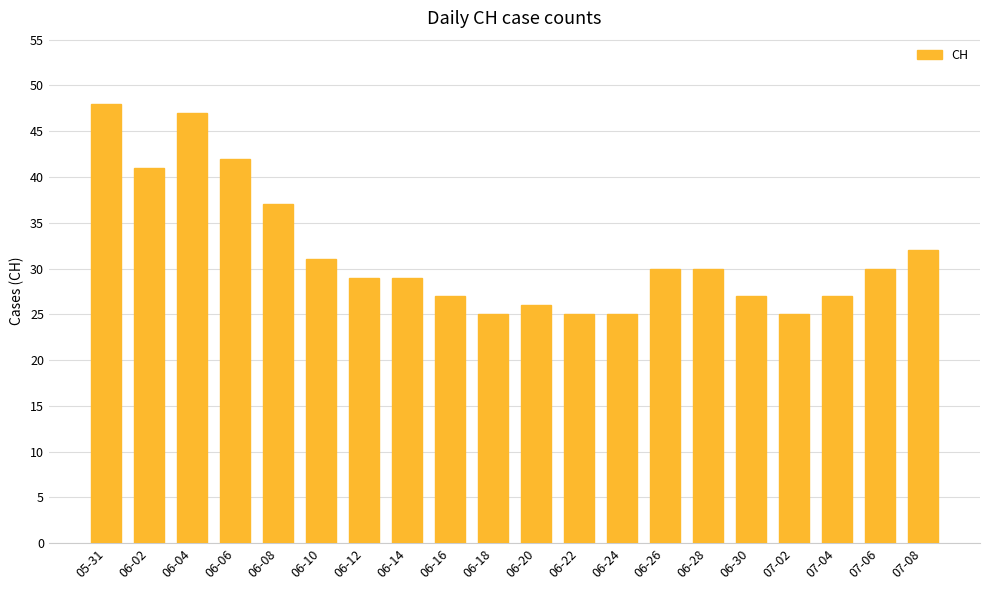

What position from the left is 06-02?

2